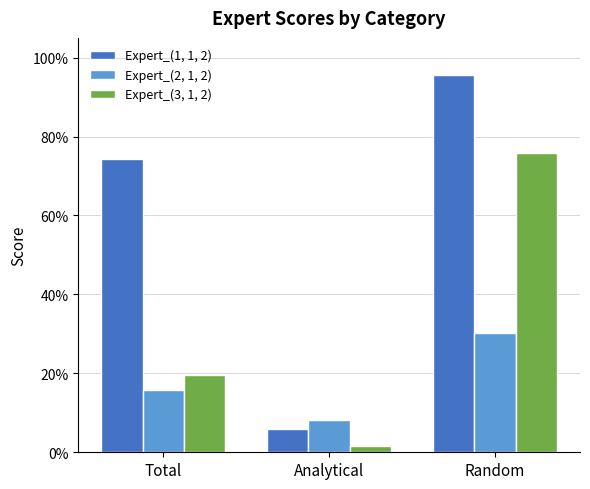

Reading left to right, list all the values displayed in this chart.

Expert_(1, 1, 2): Total=0.7	Analytical=0.1	Random=1.0
Expert_(2, 1, 2): Total=0.2	Analytical=0.1	Random=0.3
Expert_(3, 1, 2): Total=0.2	Analytical=0.0	Random=0.8